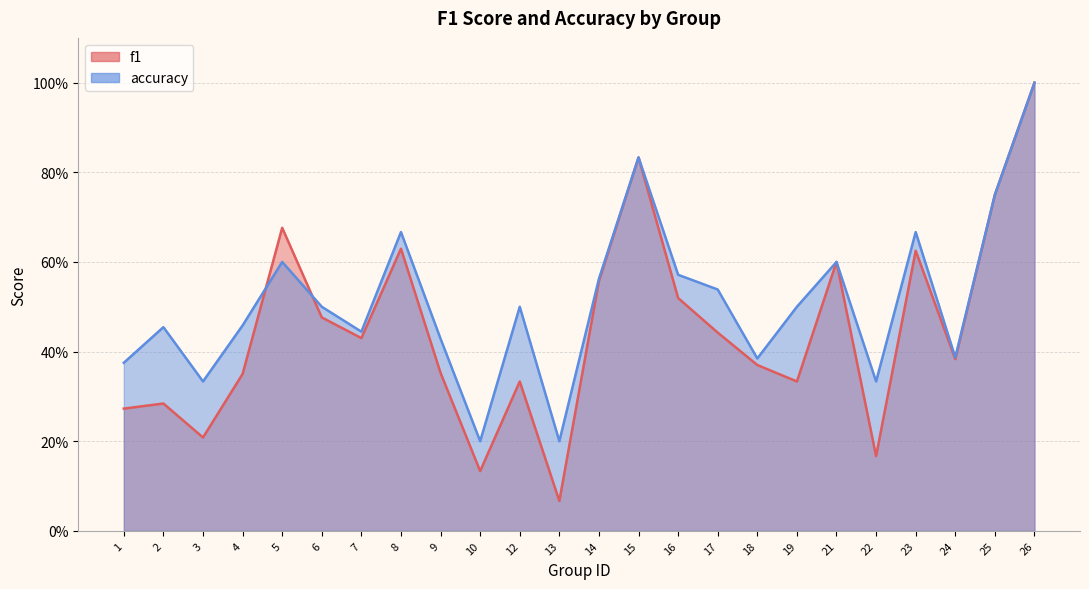

Where is the first local minimum for f1?

3